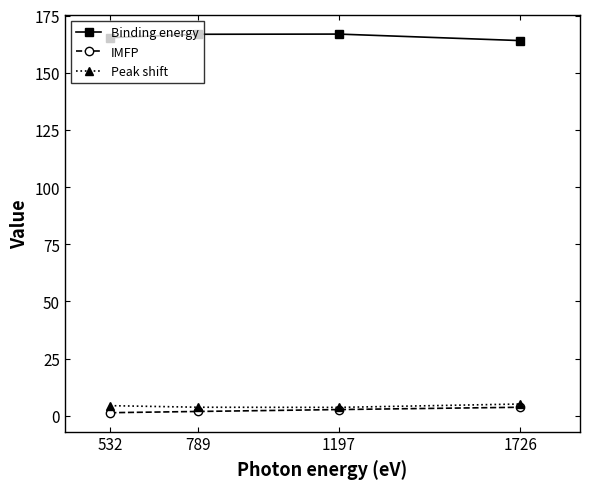

What is the difference between the highest and lowest values at 532?

164.0